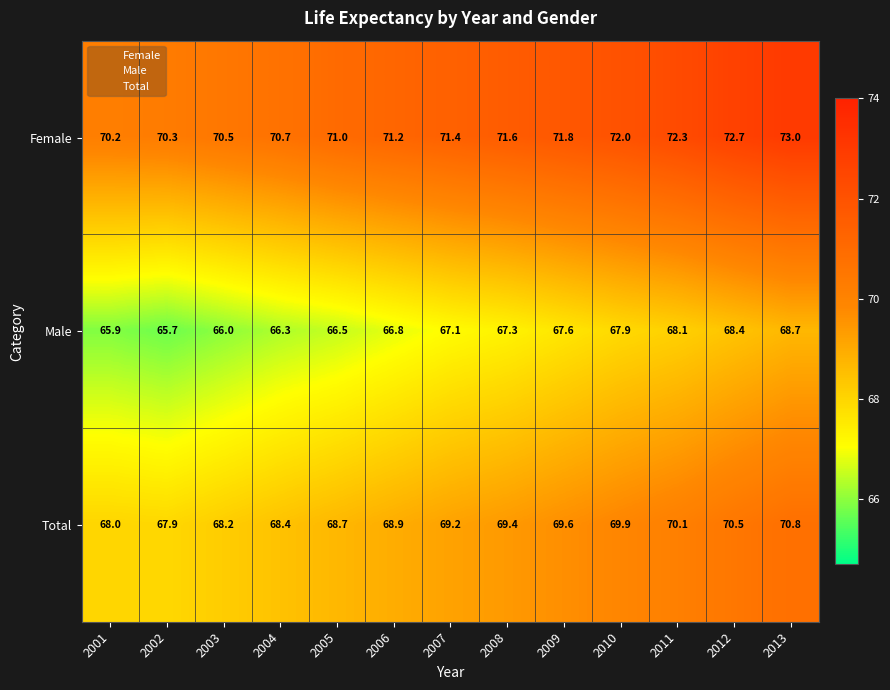

List the series in order of their peak value, lowest first.

Male, Total, Female